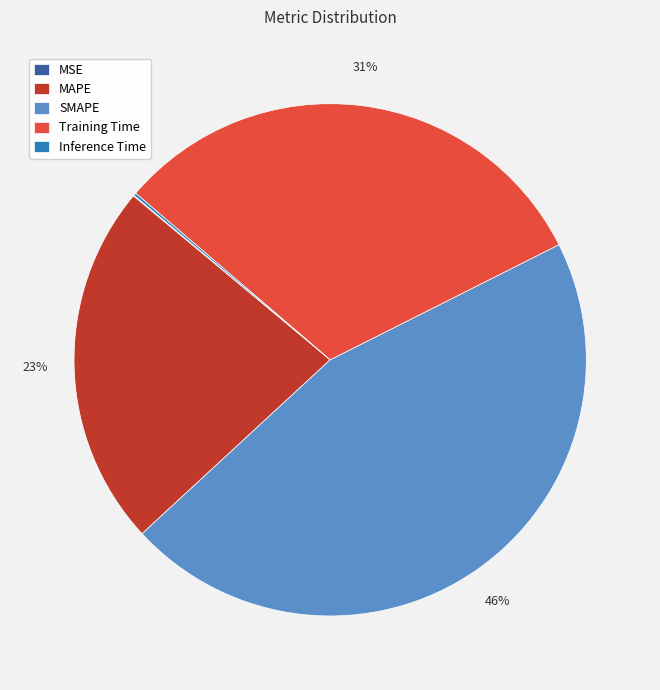

Which slice is the largest?

SMAPE